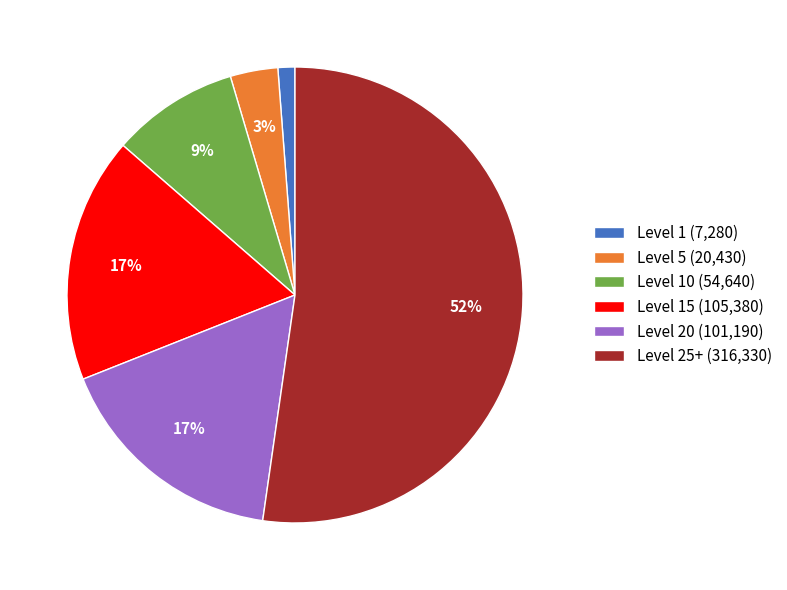

Which category accounts for the majority?

Level 25+ (316,330)